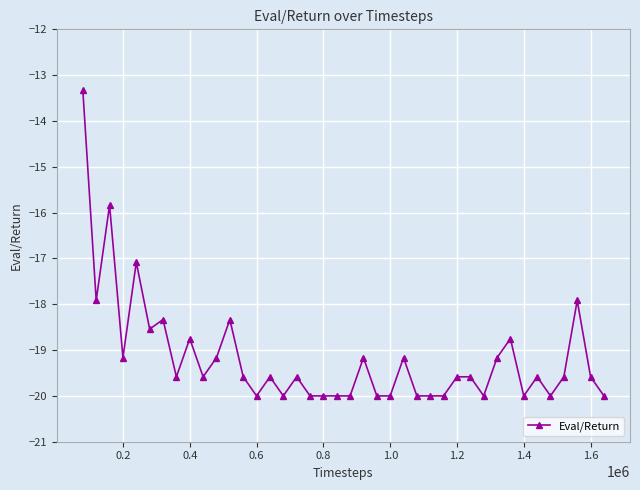

True or false: there are more than 1 points higher than both neighbors.

True